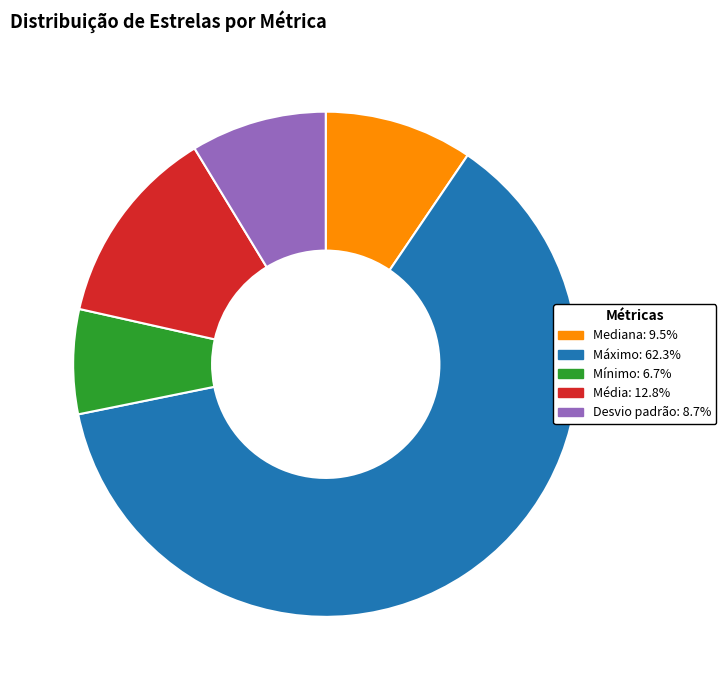

Which category accounts for the majority?

Máximo